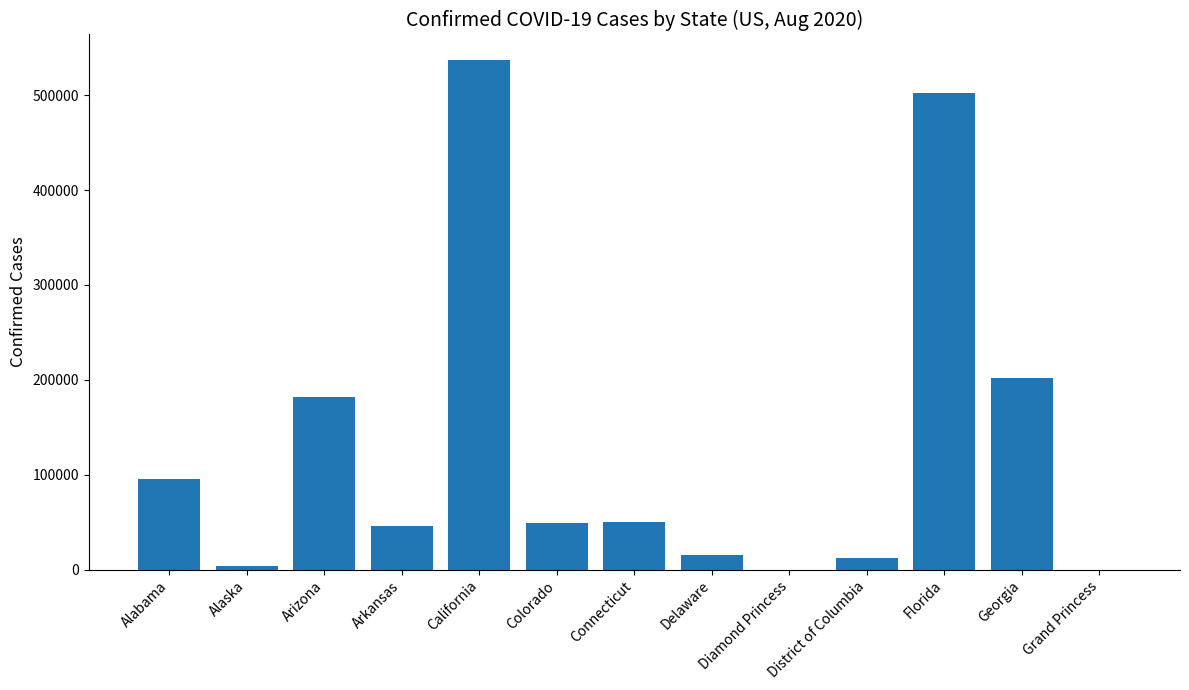

What is the sum of all values?

1696034